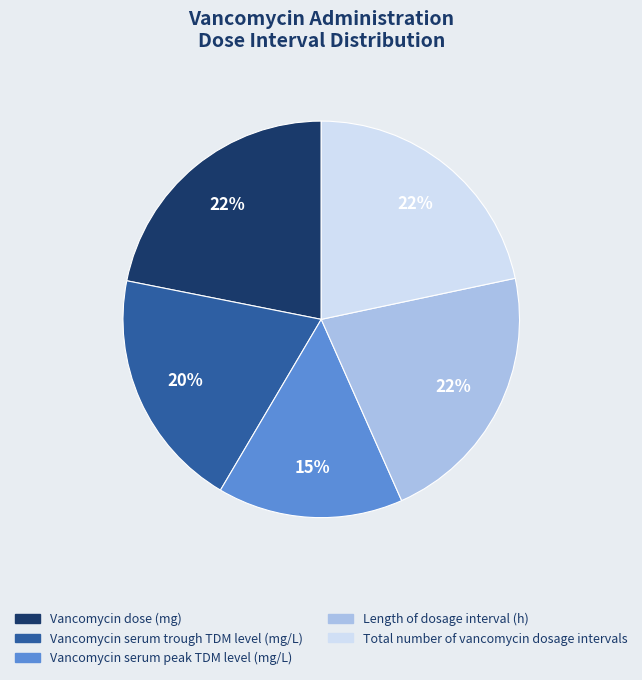

Which slice is the smallest?

Vancomycin serum peak TDM level (mg/L)